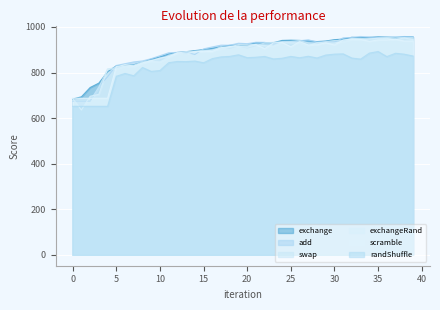

What is the value of the exchange point at the 32nd from the left?

946.6